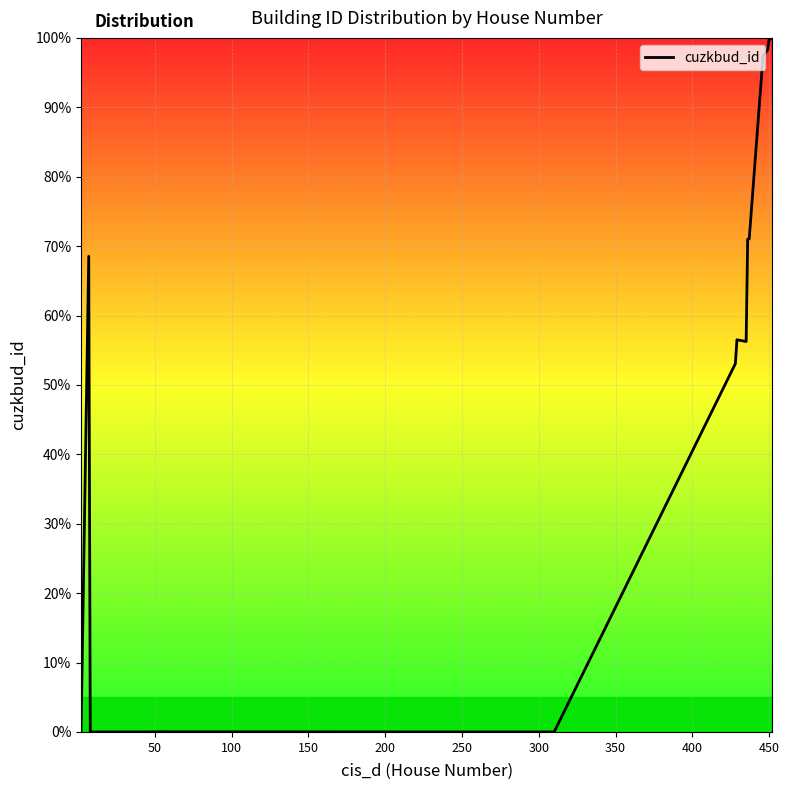

Is this an area chart (filled region under the line)?

No